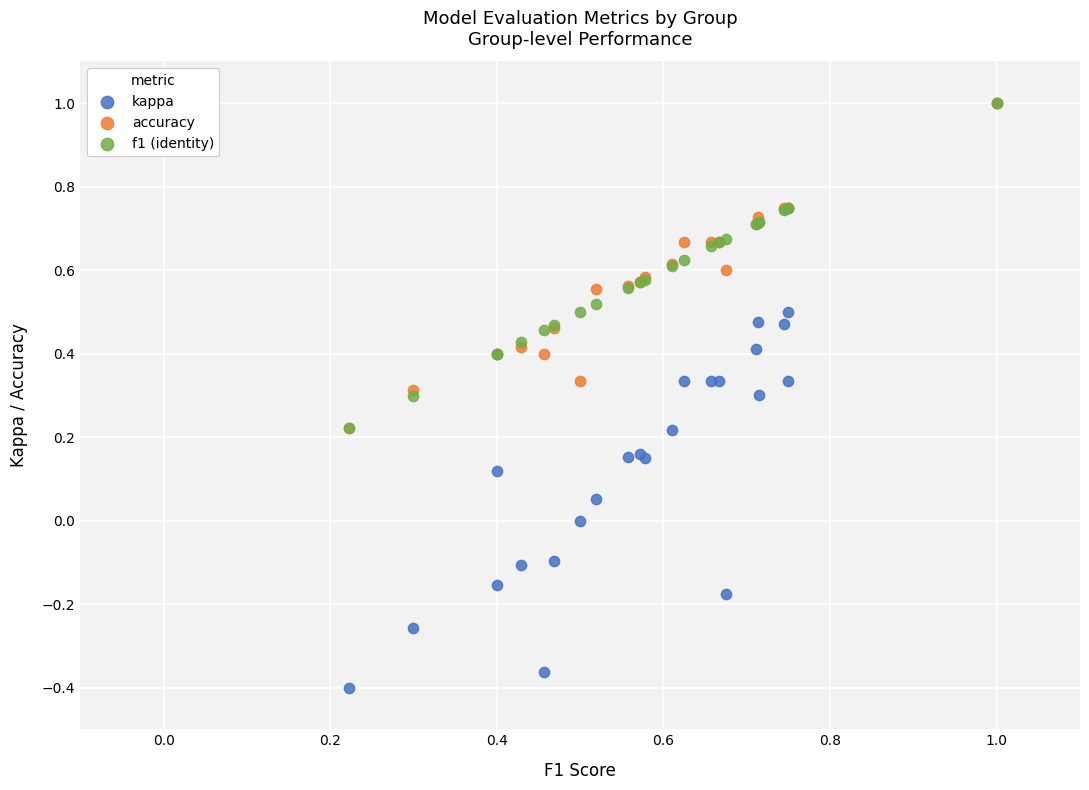

Which series reaches the minimum Y coordinate?

kappa